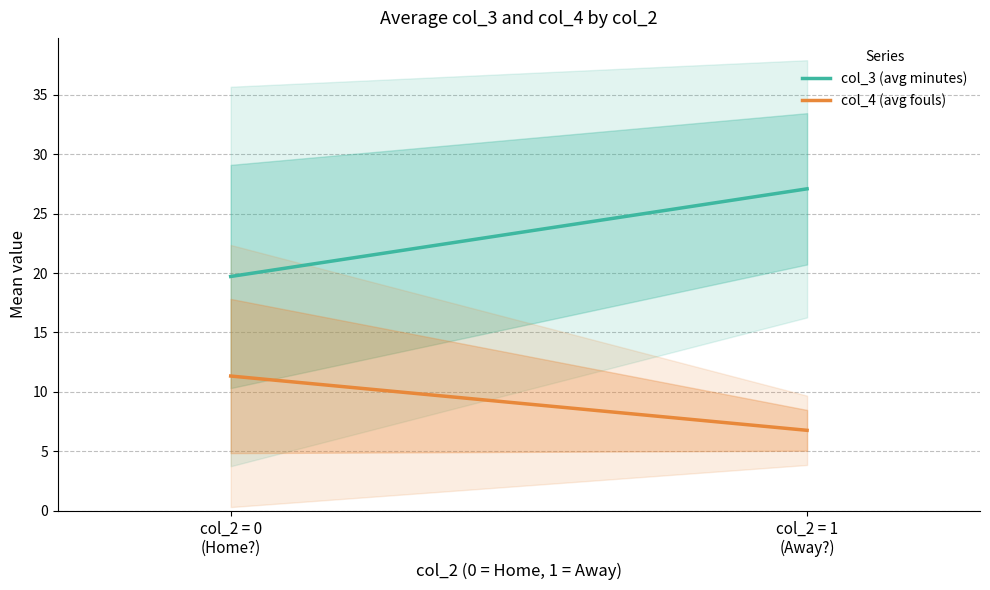

What is the label of the 2nd point from the left?

col_2 = 1
(Away?)